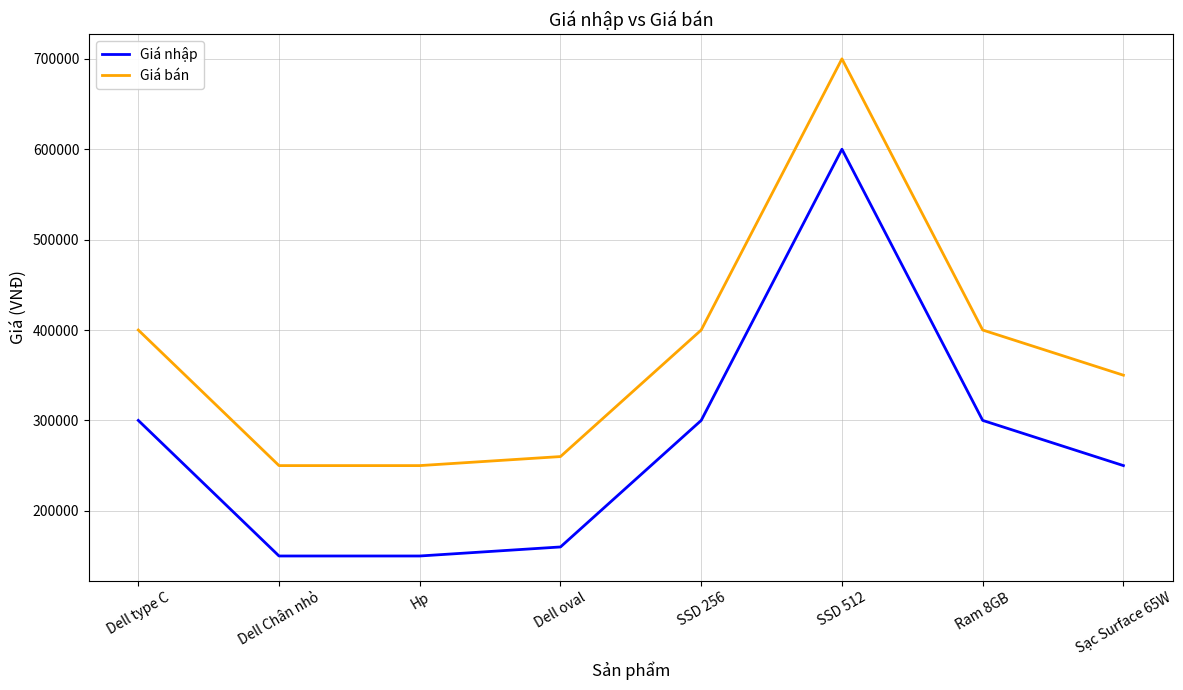

True or false: Giá nhập and Giá bán intersect in this chart.

False